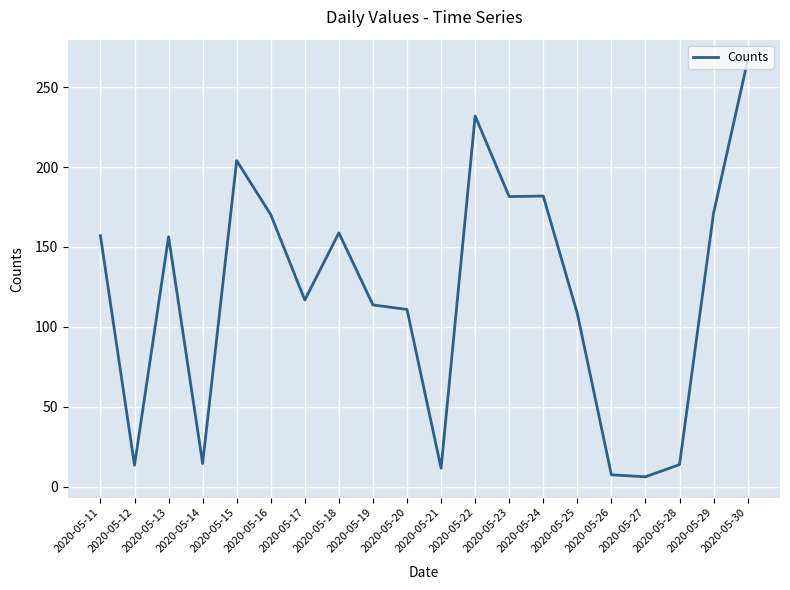

The value at 2020-05-30 is 266.7. True or false?

True